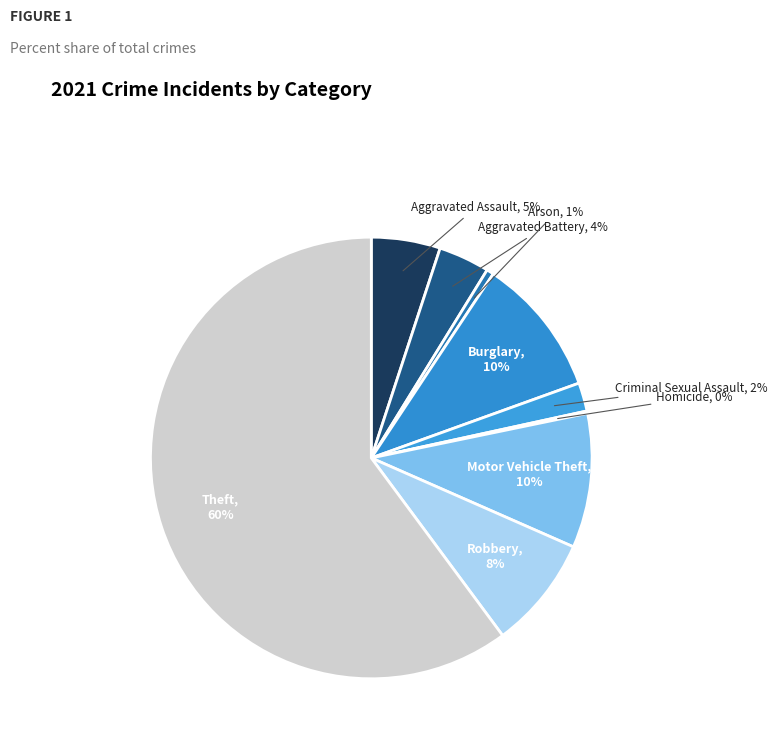

Which slice is the largest?

Theft